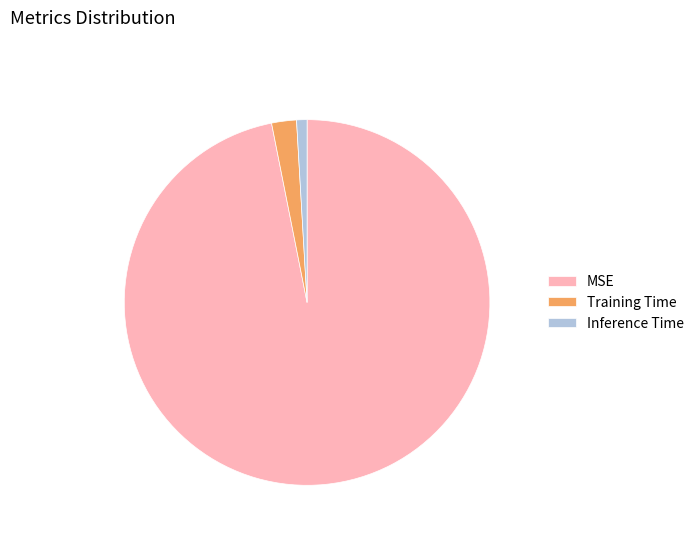

What is the largest slice in the pie chart?

MSE